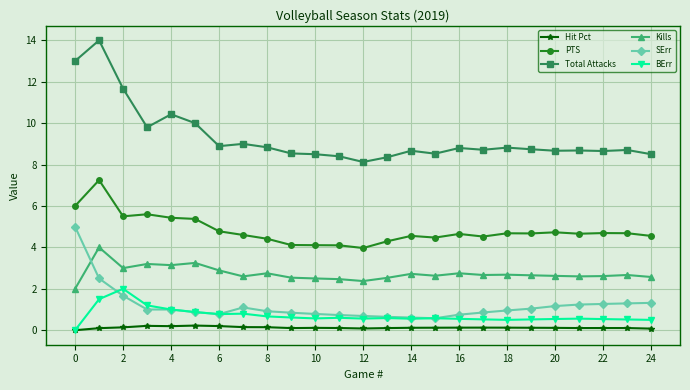

Rank the series by their maximum value, from highest to lowest.

Total Attacks, PTS, SErr, Kills, BErr, Hit Pct